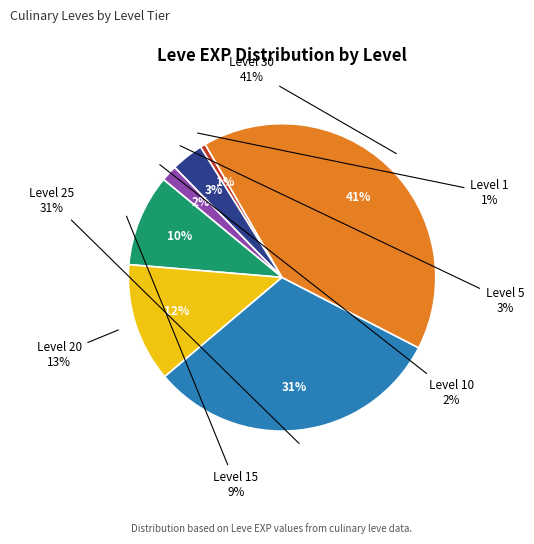

To the nearest percent, what is the average slice percentage?

14%